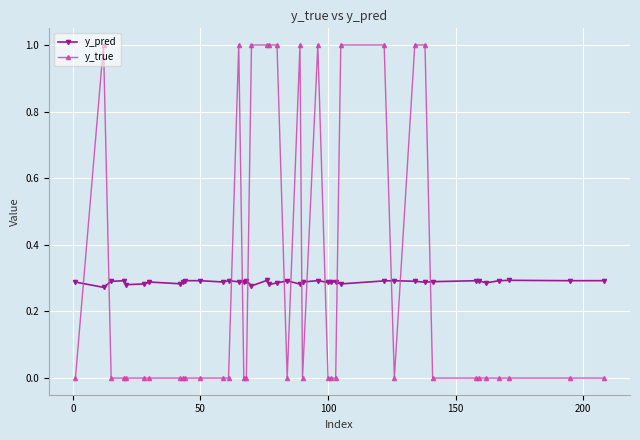

Does the chart have visible grid lines?

Yes